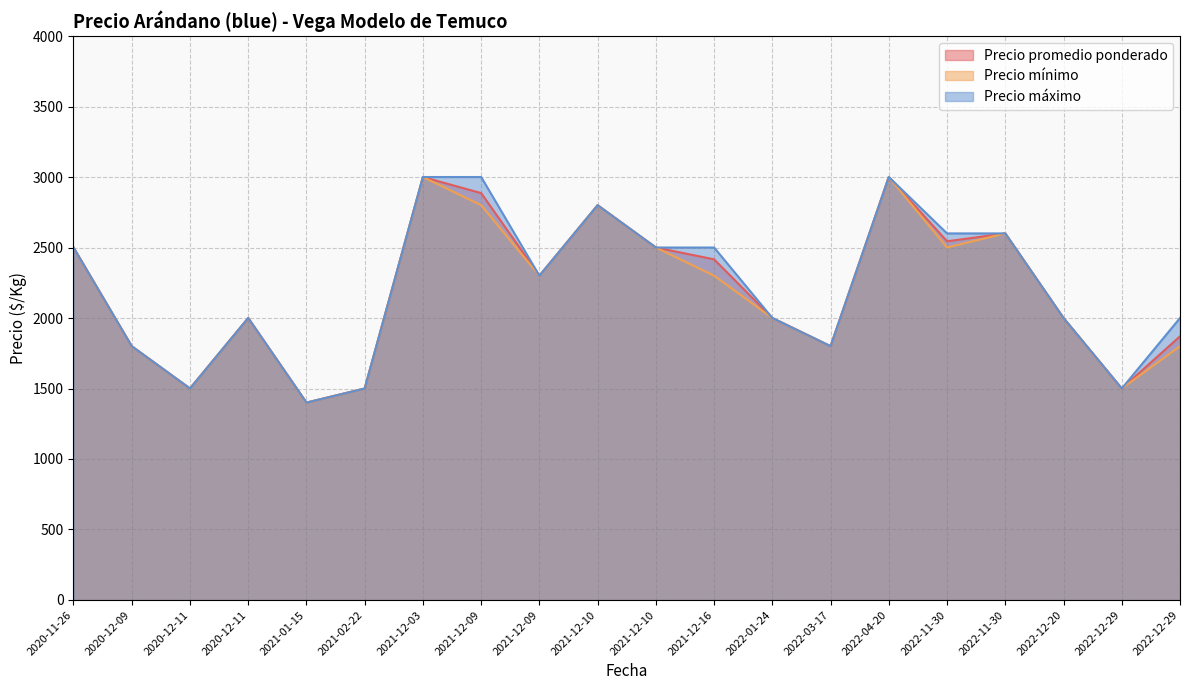

How many lines are shown in the chart?

3